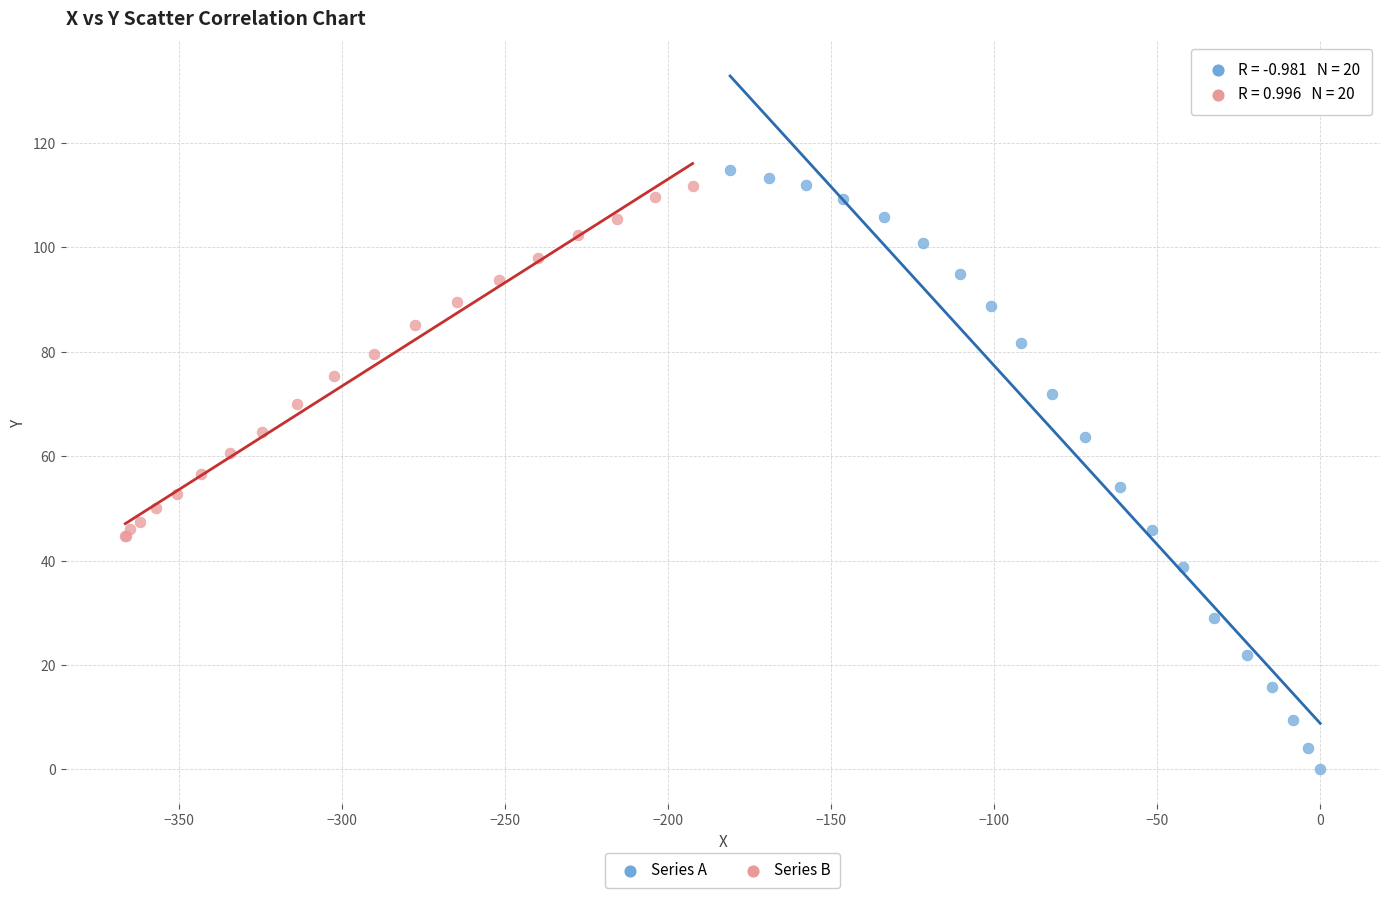

What are all the series names shown in the legend?

Series A, Series B